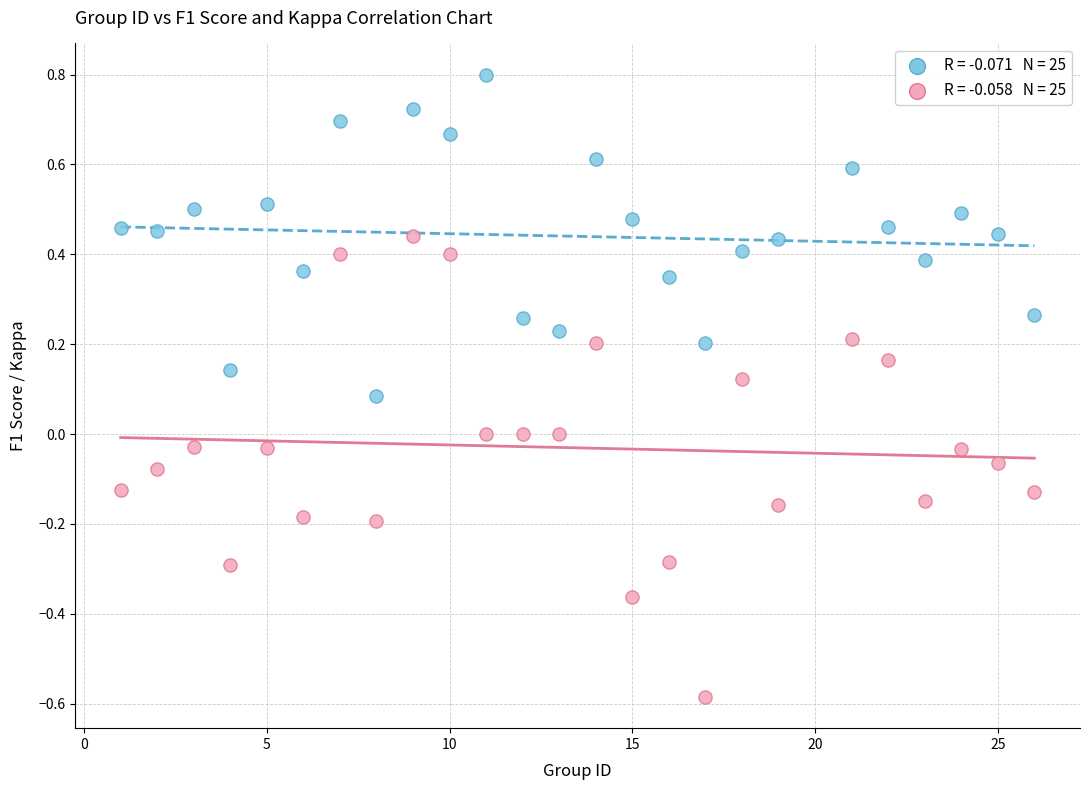

Across all data points, what is the range of X values (max minus min)?

25.0